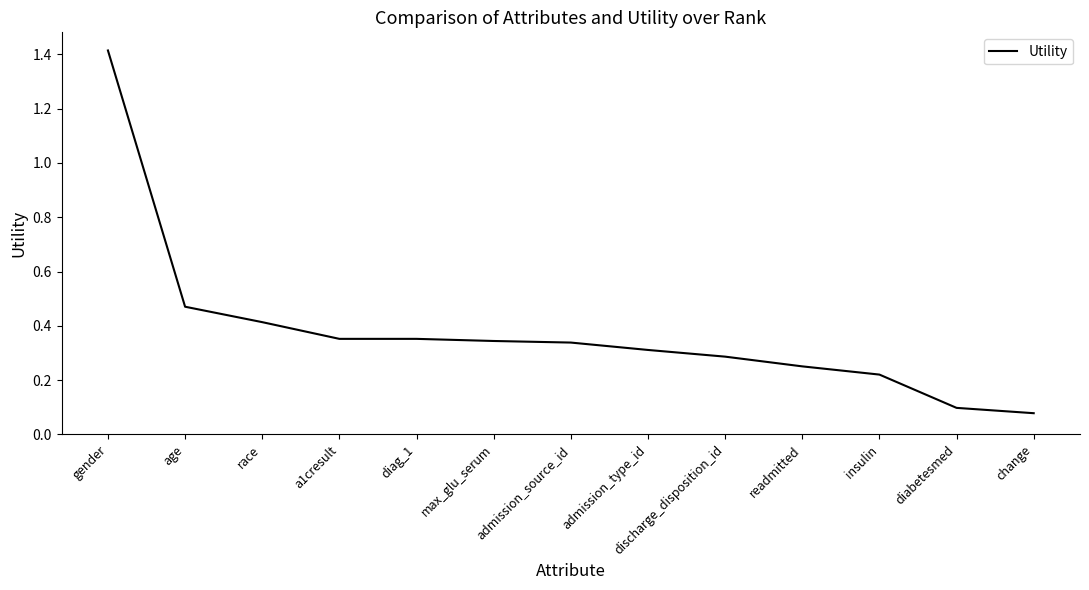

What is the difference between the values at insulin and gender?

1.2